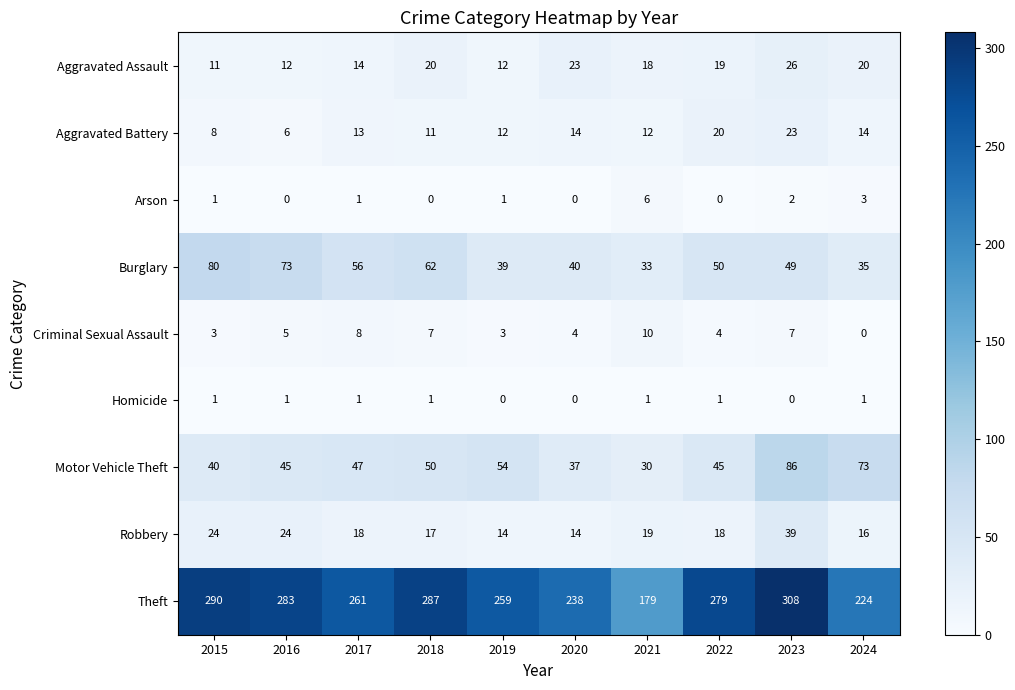

Which series has the largest range (max minus min)?

Theft